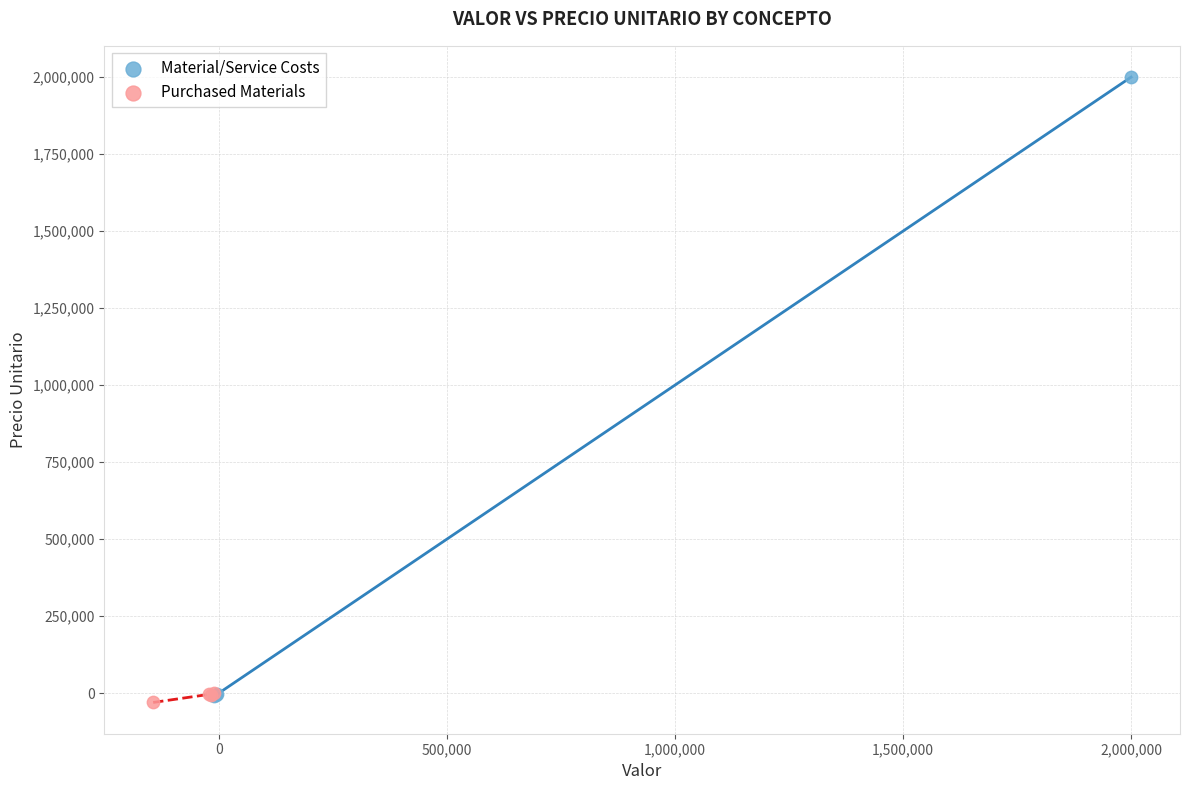

Which series reaches the maximum Y coordinate?

Material/Service Costs